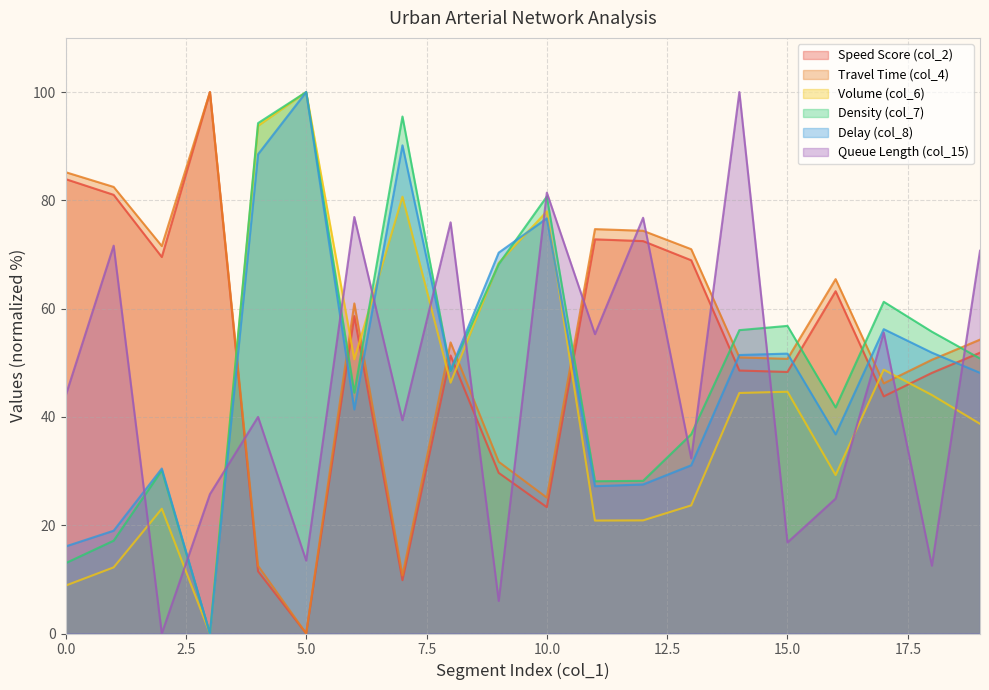

What are all the series names shown in the legend?

Speed Score (col_2), Travel Time (col_4), Volume (col_6), Density (col_7), Delay (col_8), Queue Length (col_15)